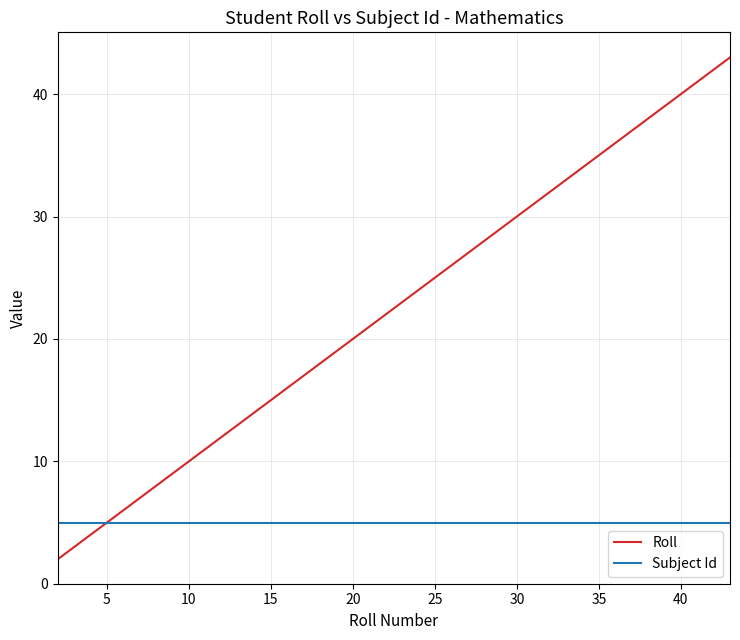

Which series has the largest total across all categories?

Roll